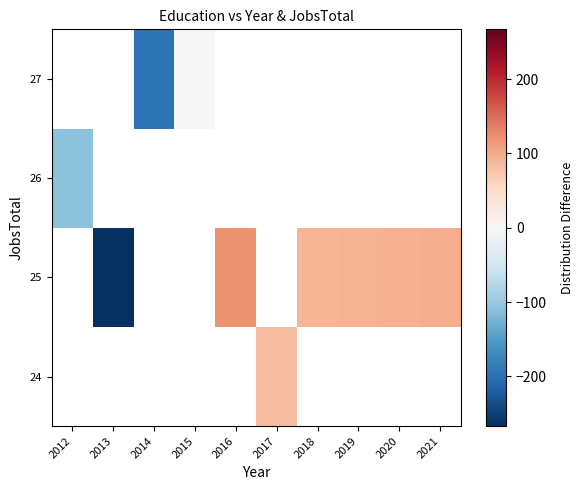

What is the smallest value displayed?

-267.0